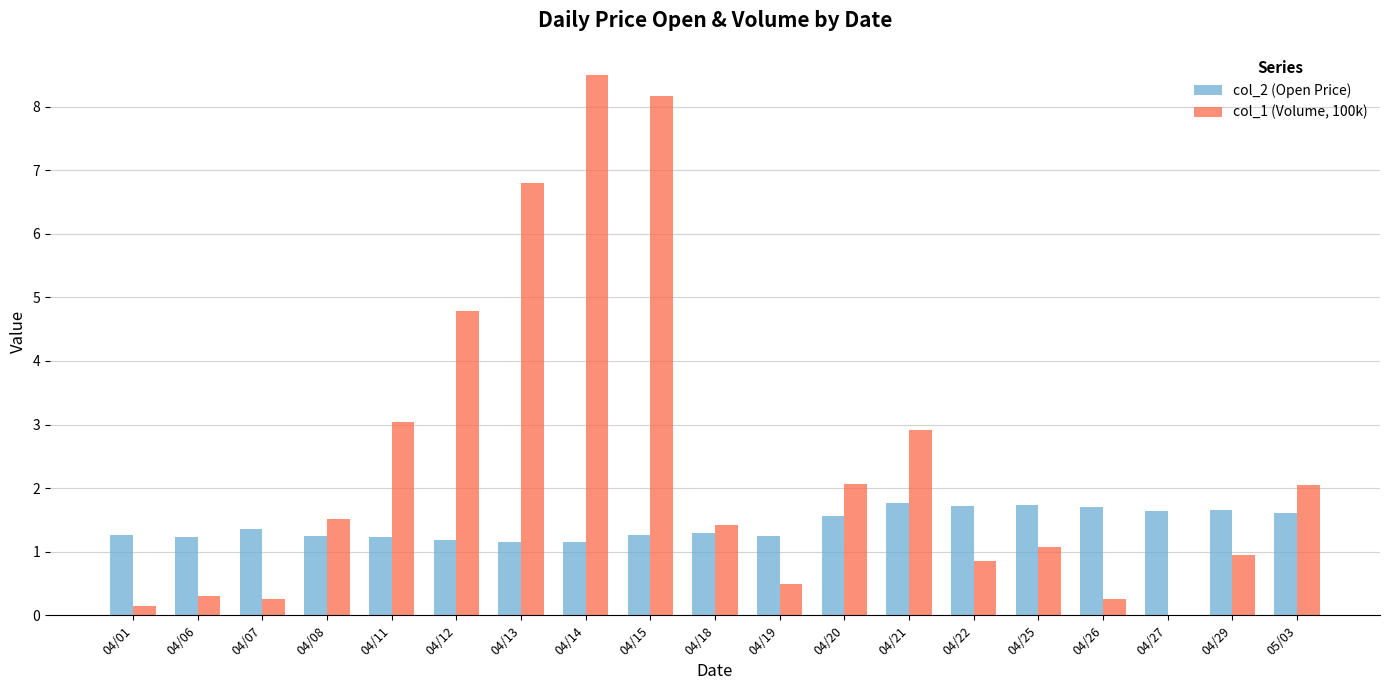

What is the sum of all col_1 (Volume, 100k) values?

45.6